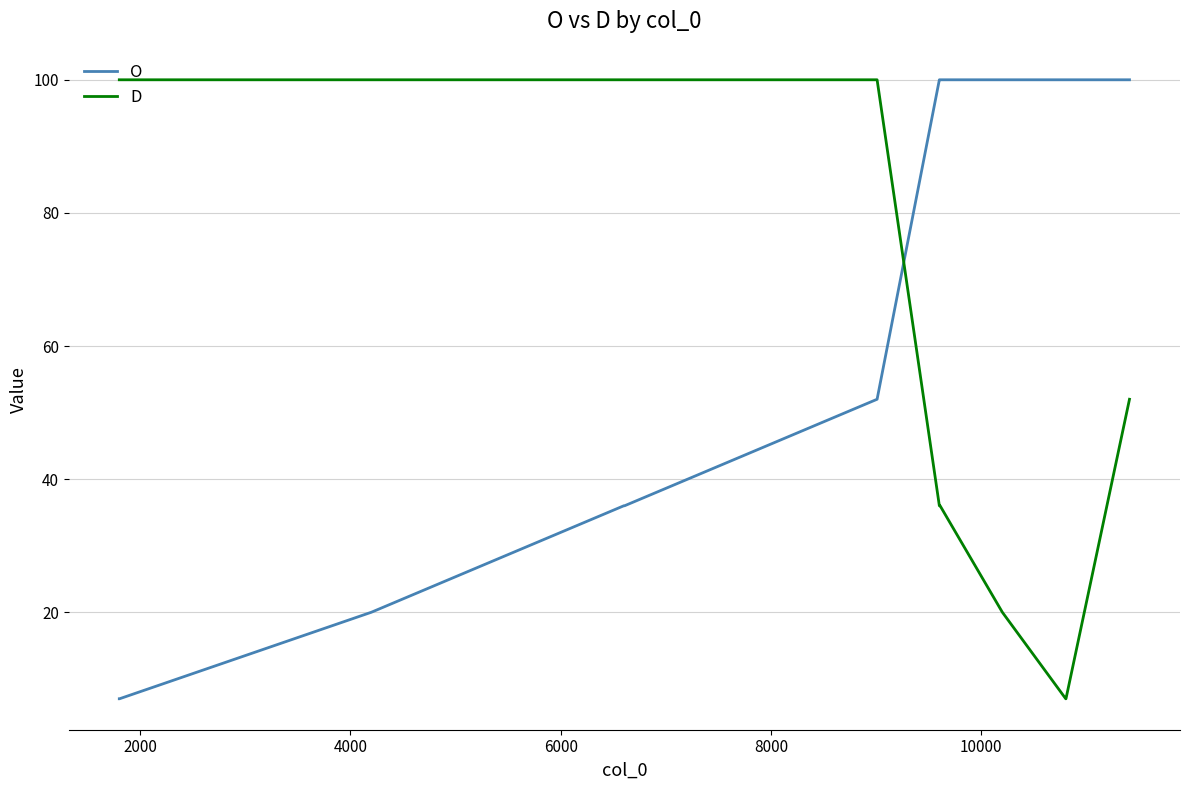

What is the maximum value for D?

100